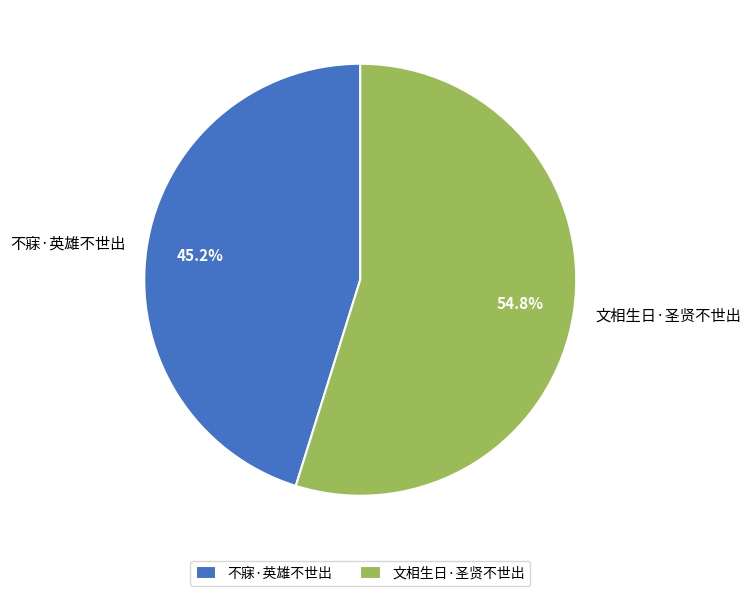

How many slices are in this pie chart?

2